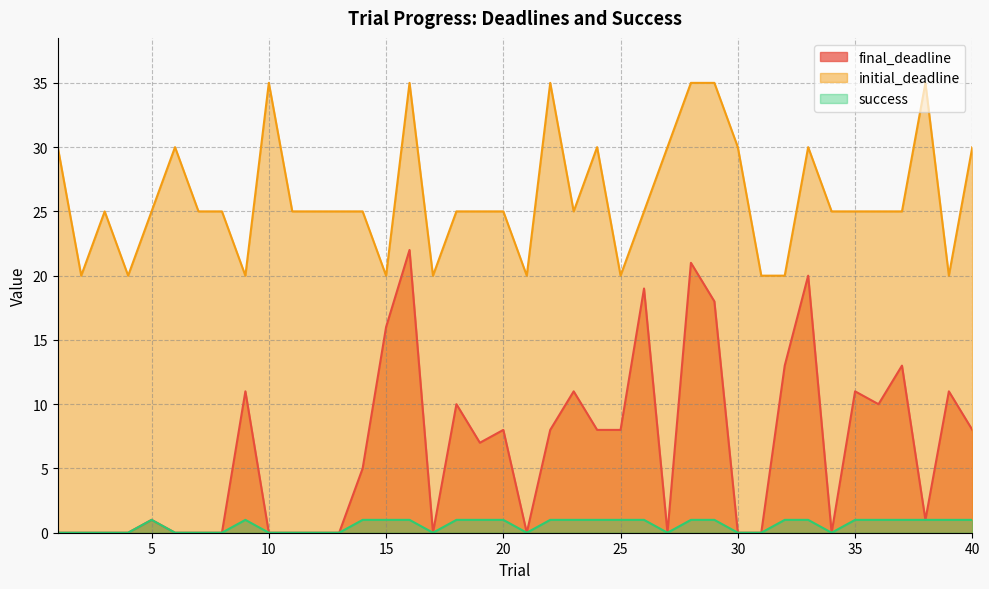

What are all the series names shown in the legend?

final_deadline, initial_deadline, success